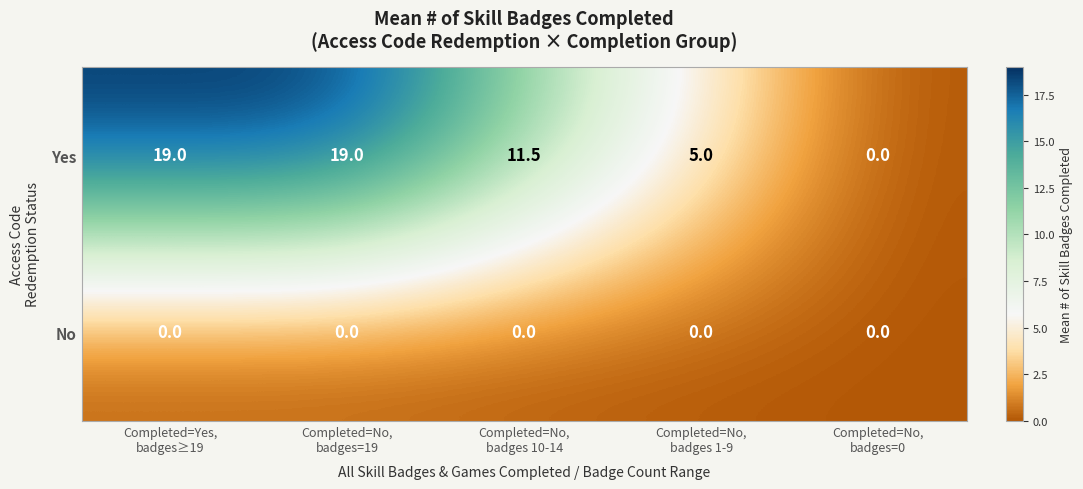

List the series in order of their overall mean, lowest first.

No, Yes